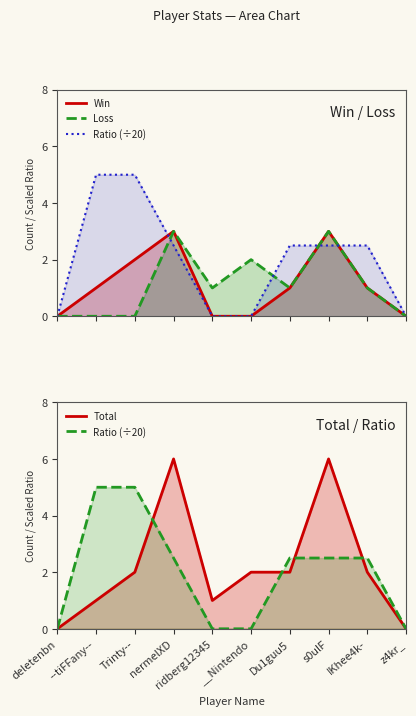

At how many categories does at least one series exceed 3?

4